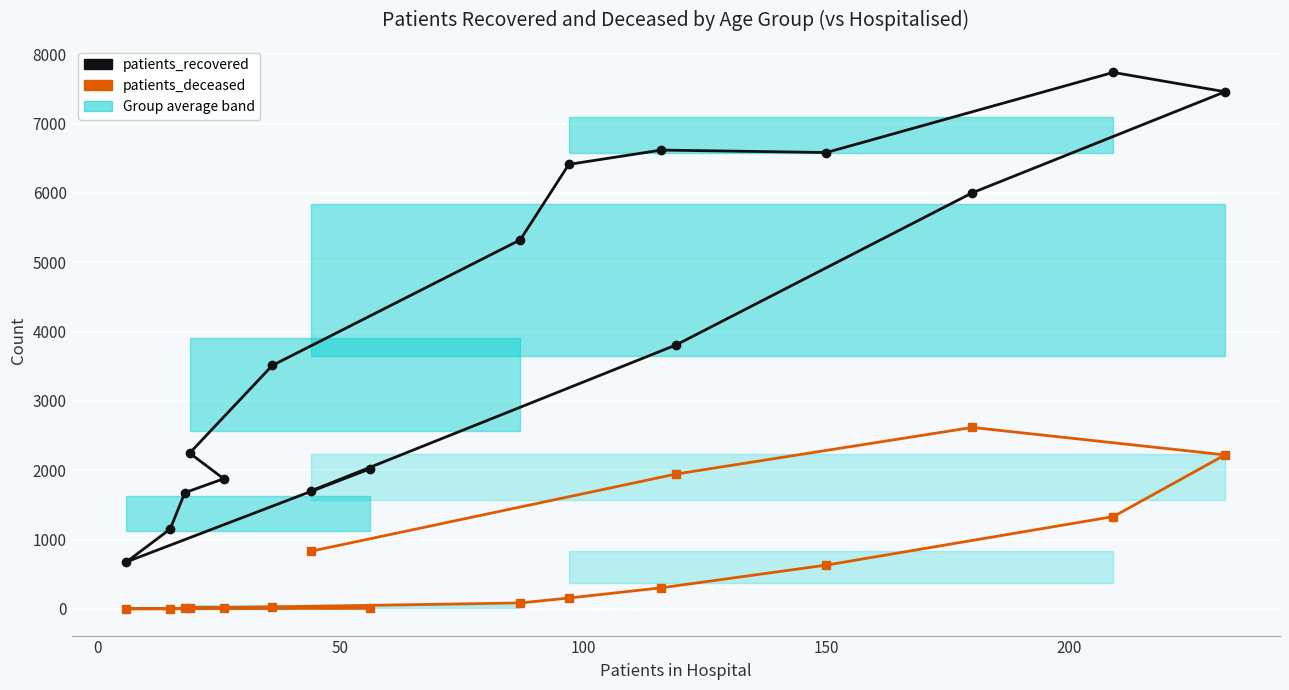

Which series has the largest total across all categories?

patients_recovered